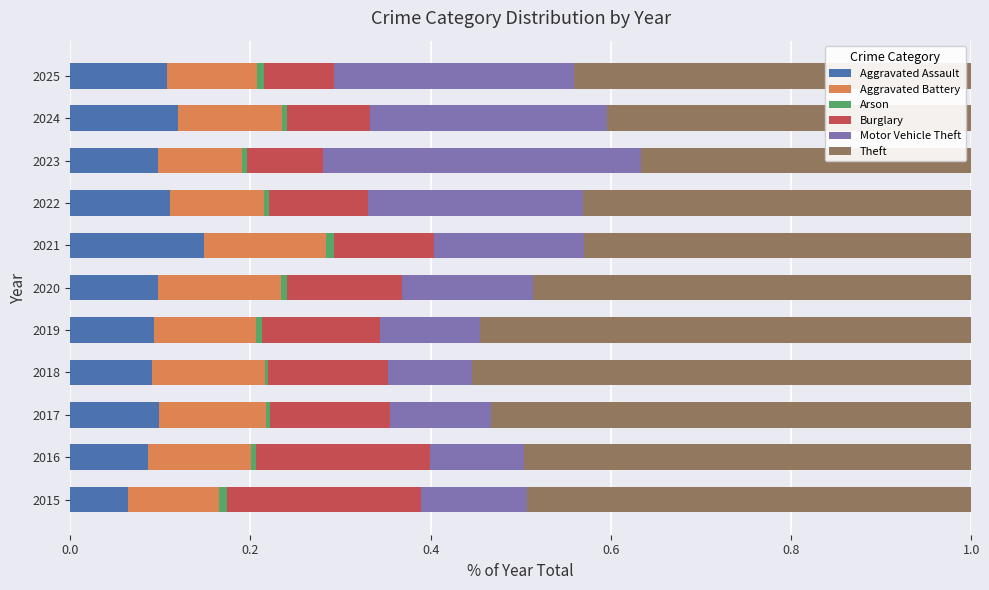

Which category has the highest value in the Aggravated Assault series?

2021